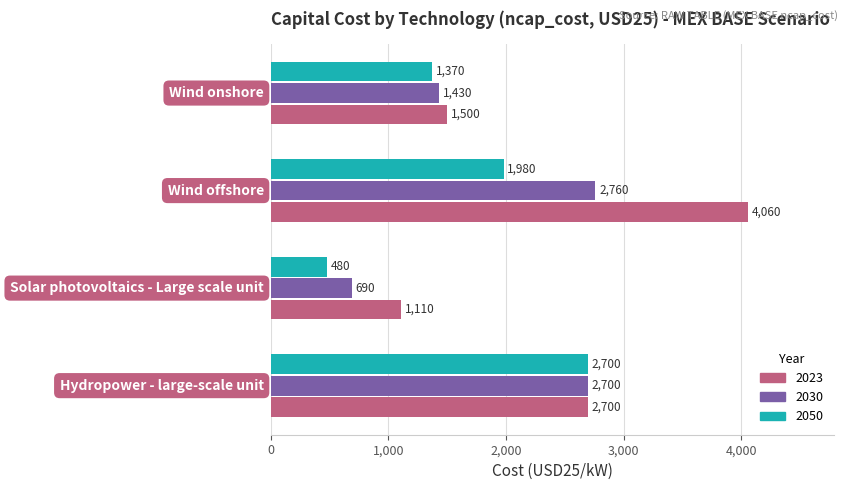

What is the highest value of the 2030 series?

2760